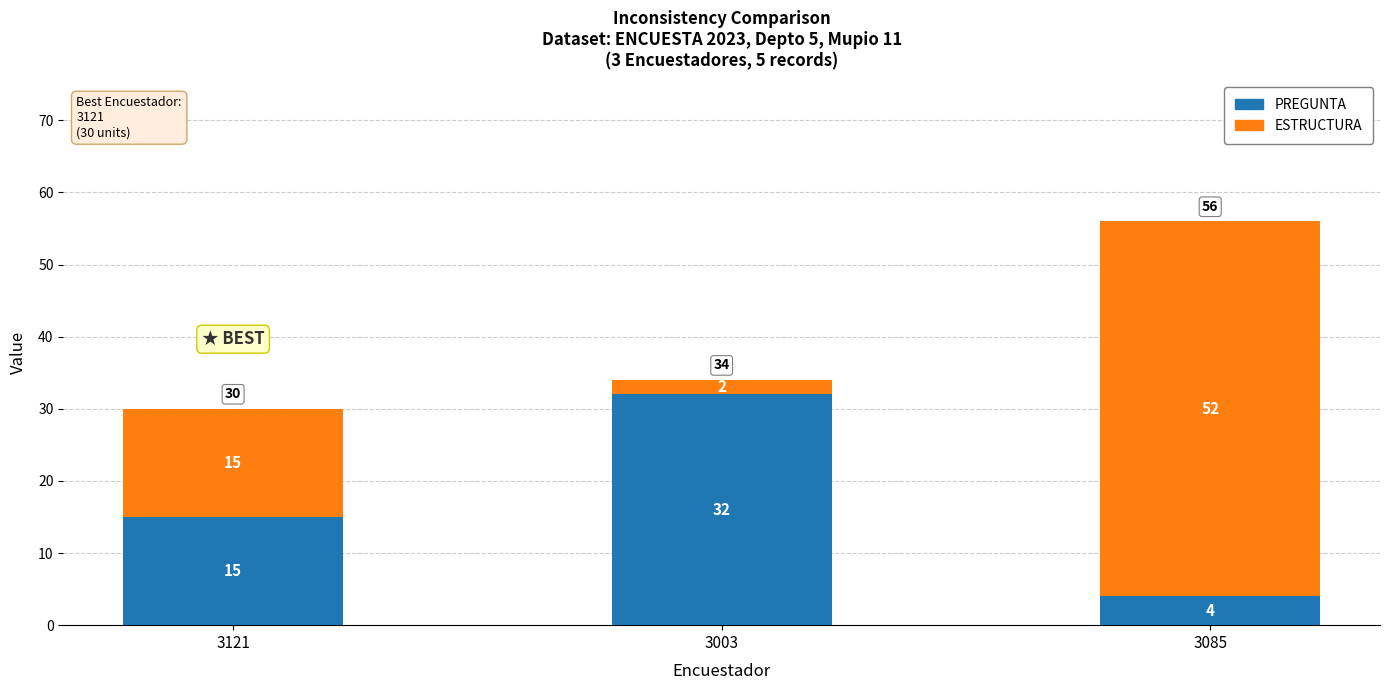

Which category has the highest value in the PREGUNTA series?

3003